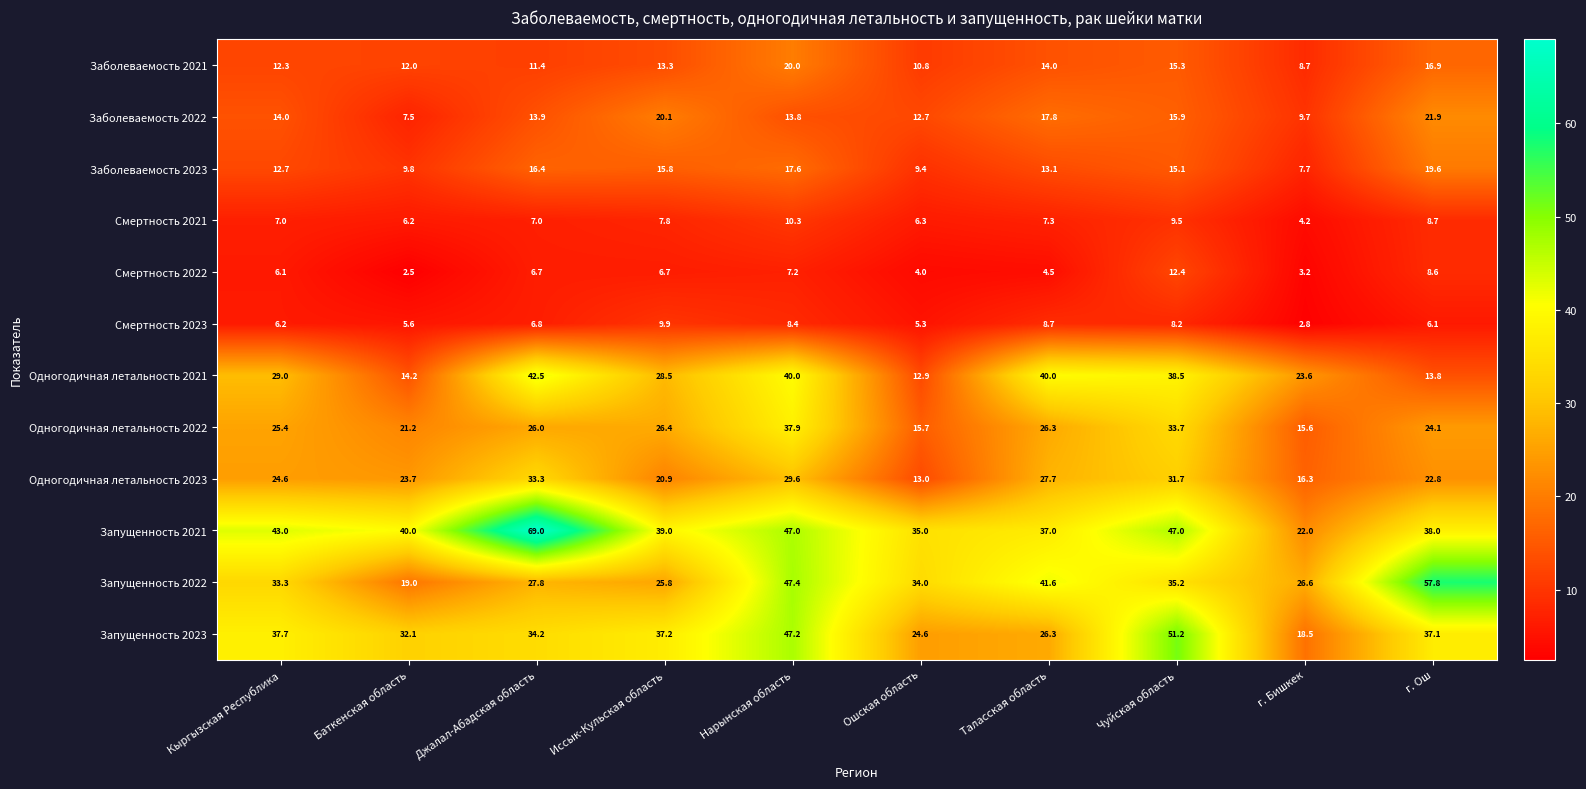

True or false: Запущенность 2021 has a value of 59.8 at Кыргызская Республика.

False